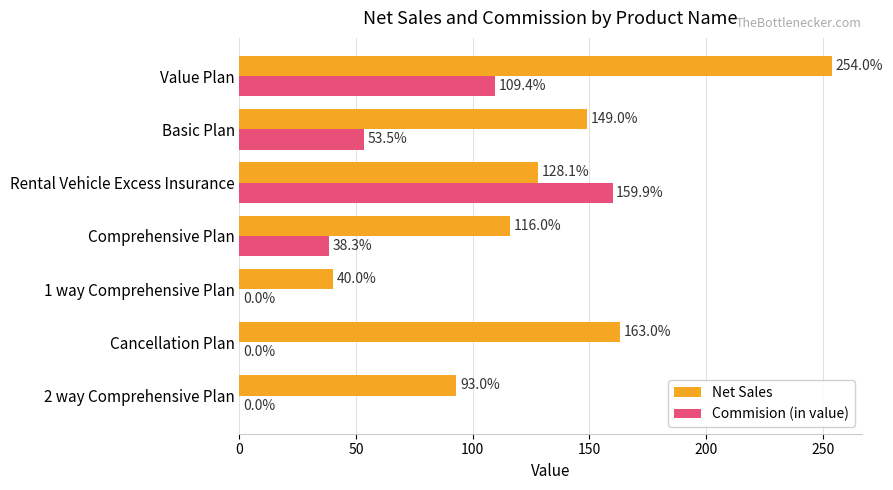

Is the value of Commision (in value) at 2 way Comprehensive Plan greater than the value of Net Sales at Basic Plan?

No